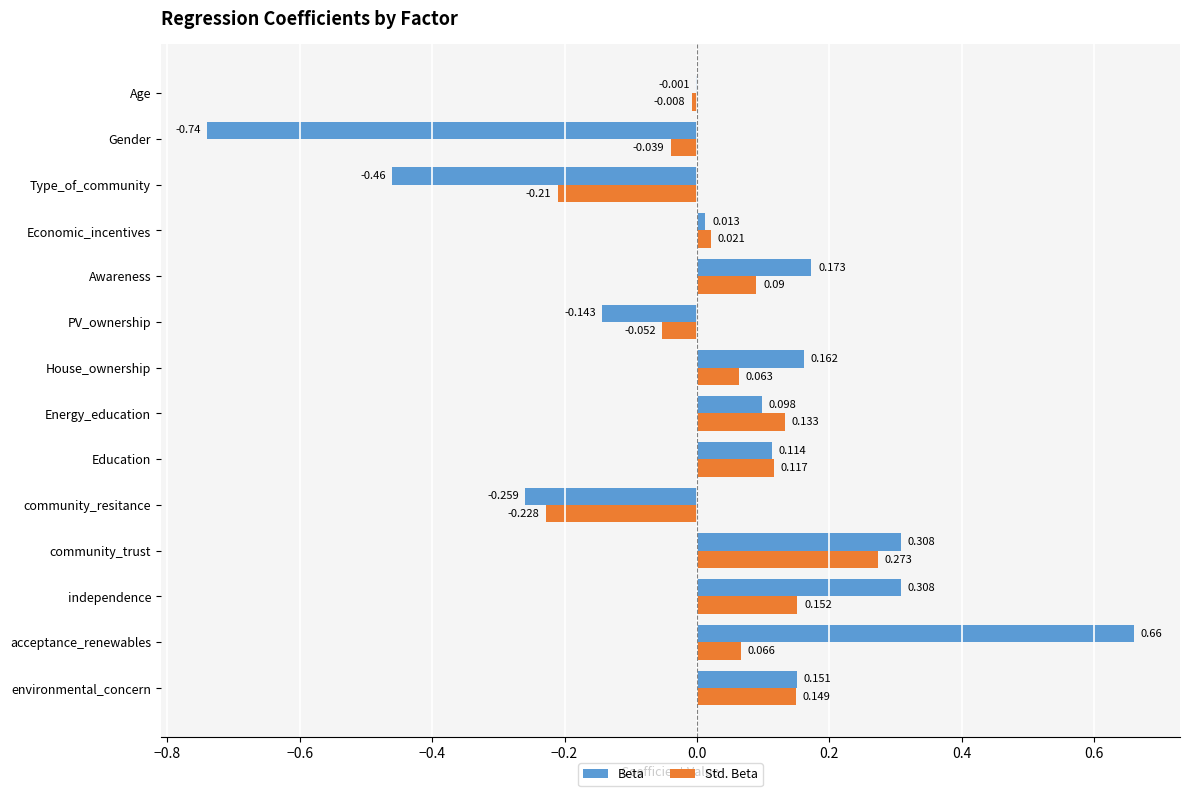

Which series changed the most between Energy_education and Type_of_community?

Beta